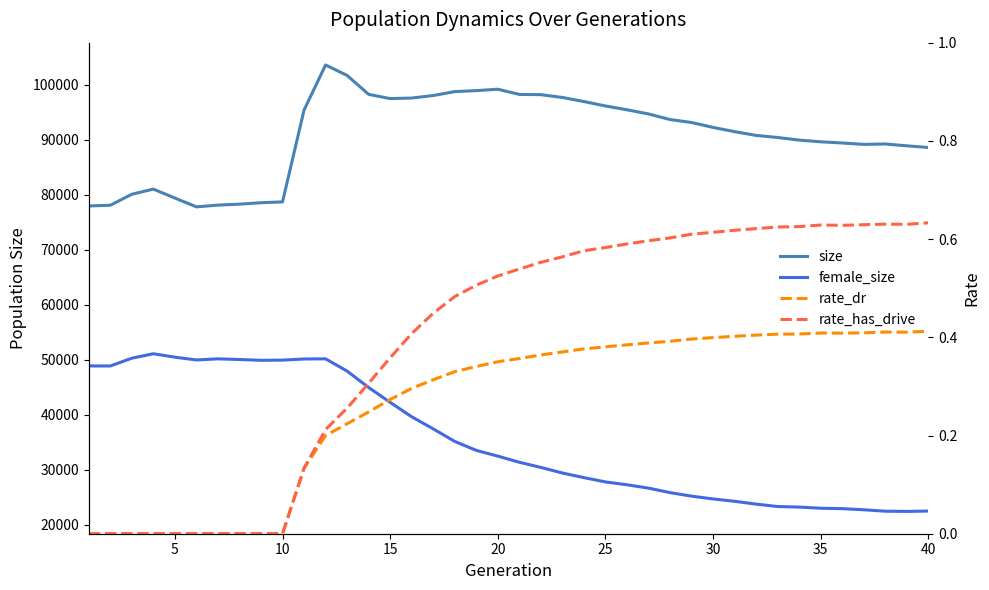

In female_size, how many points are higher than both neighbors (excluding endpoints)?

3